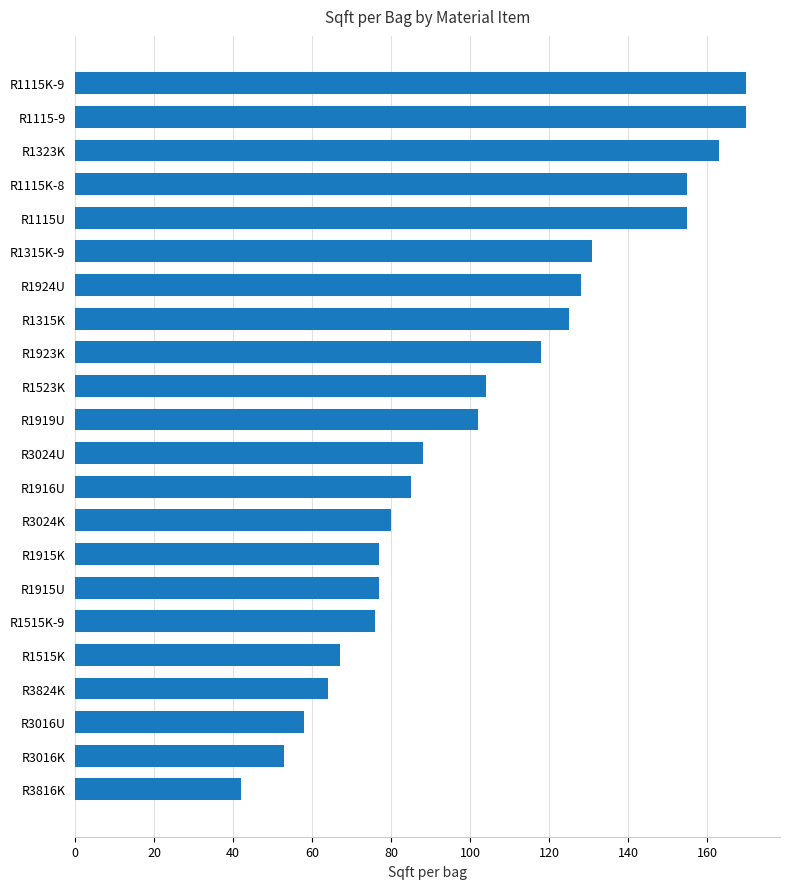

Which has a higher value, R3816K or R1924U?

R1924U